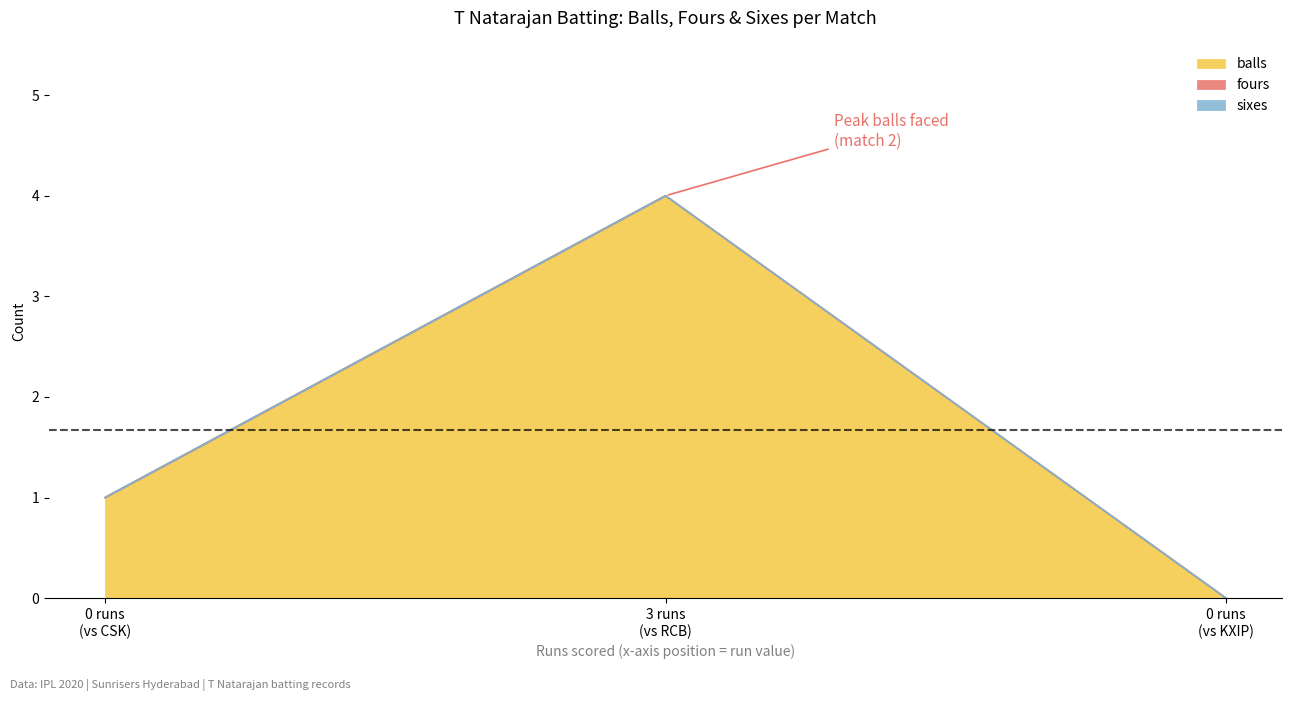

Rank the categories by sixes value from lowest to highest.

0, 3, 0